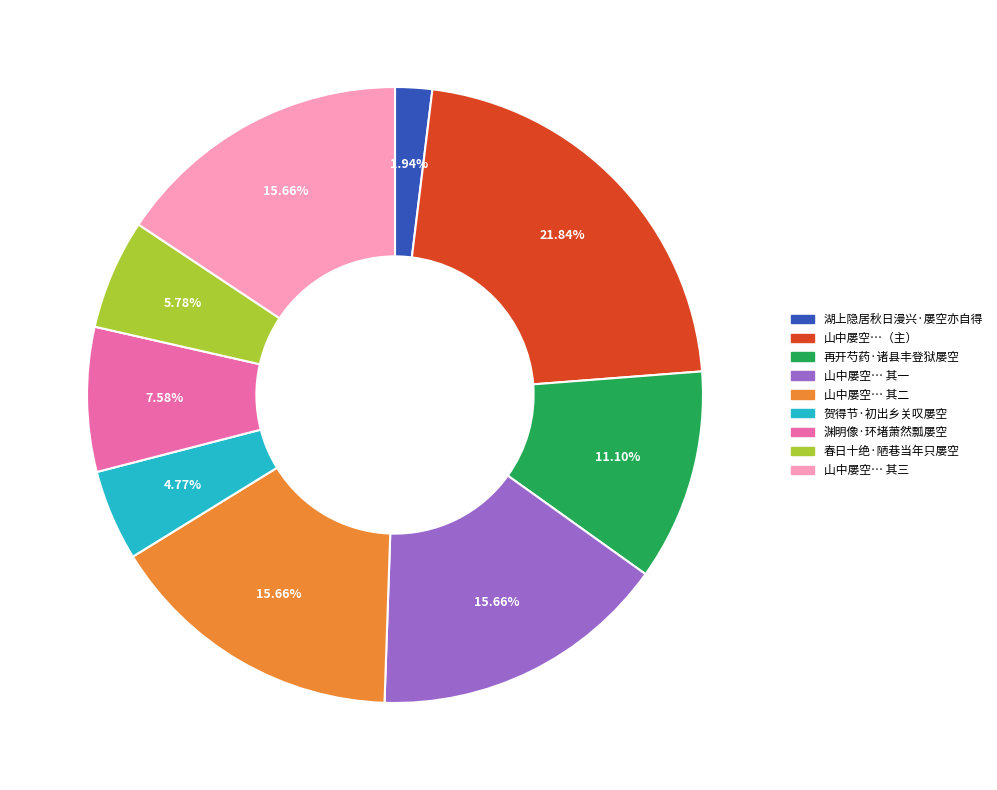

Does any single category account for the majority?

No